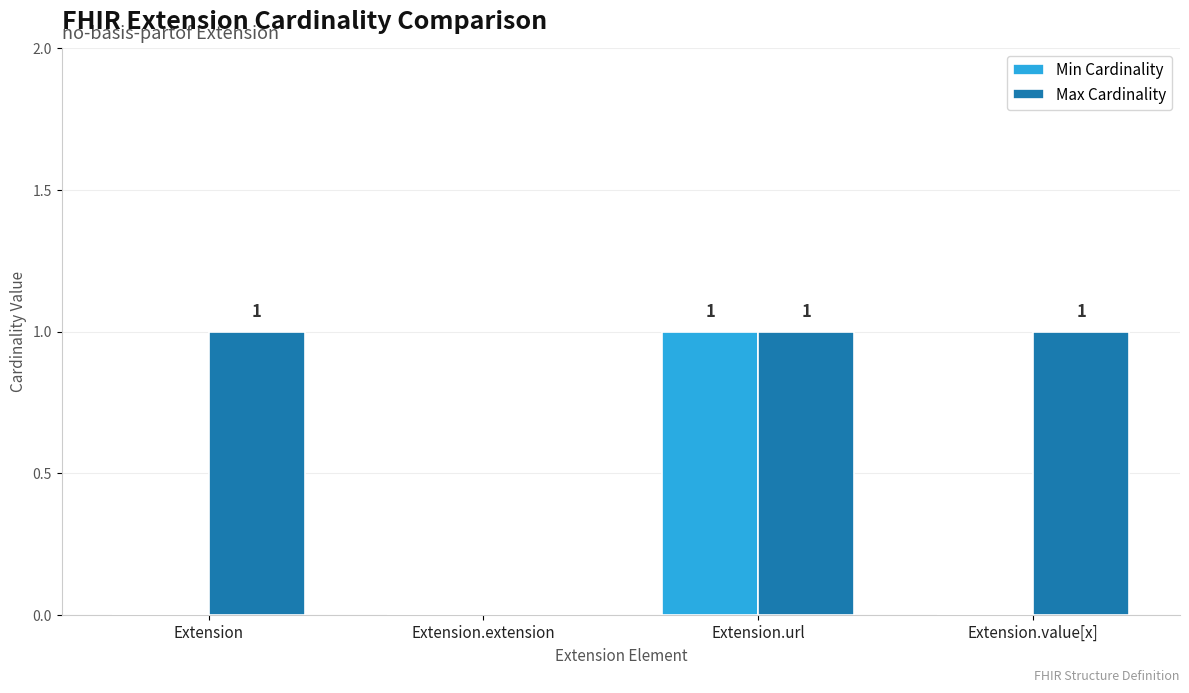

The Max Cardinality series shows 1 at Extension.url. True or false?

True